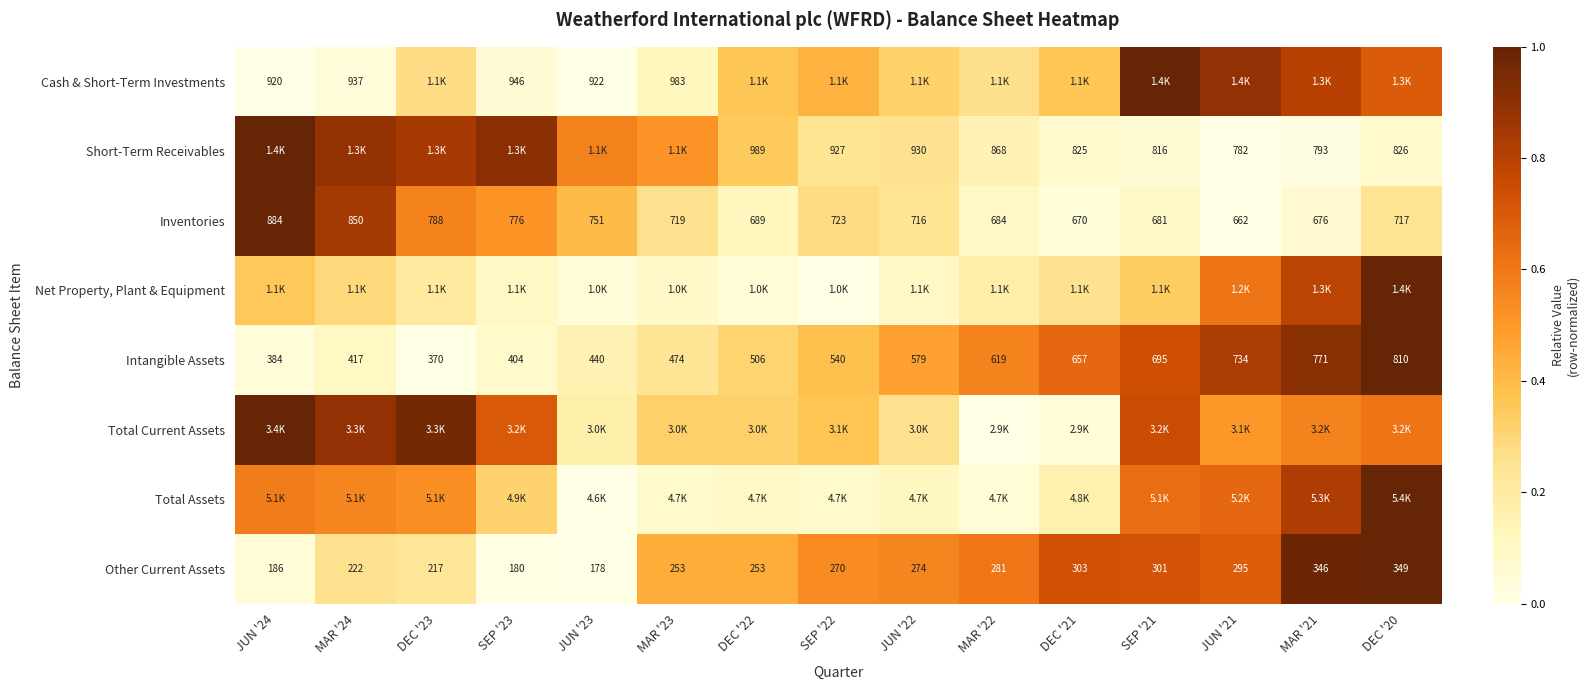

Is the value of Short-Term Receivables at SEP '22 greater than the value of Other Current Assets at JUN '22?

Yes